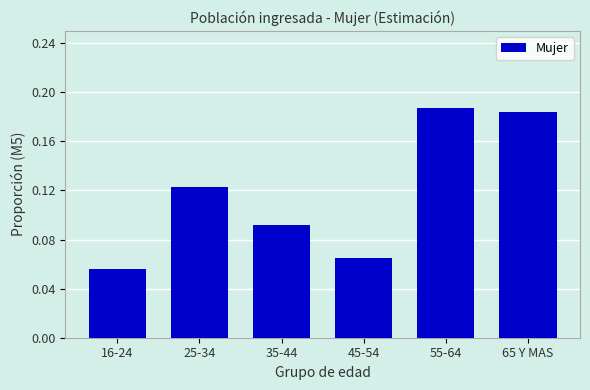

What position from the left is 45-54?

4